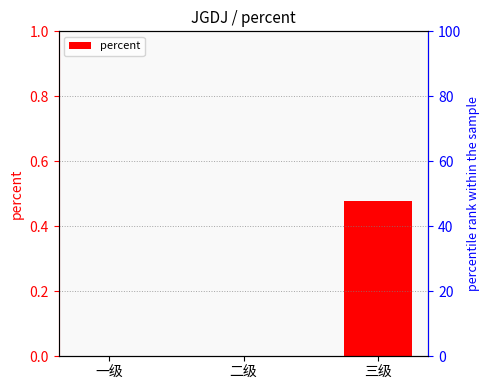

Reading left to right, list all the values displayed in this chart.

一级=0.0	二级=0.0	三级=0.5